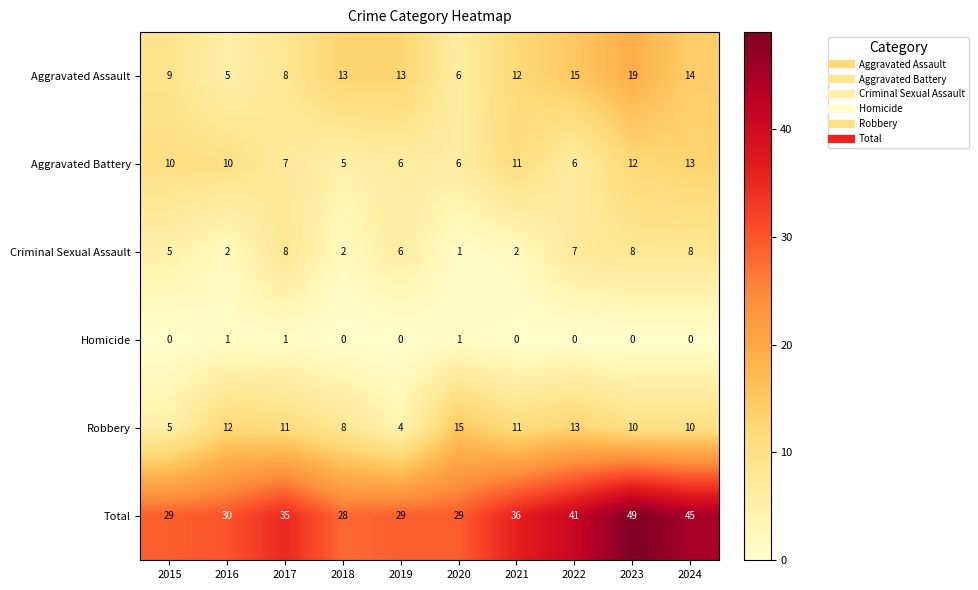

How many series are shown in this chart?

6